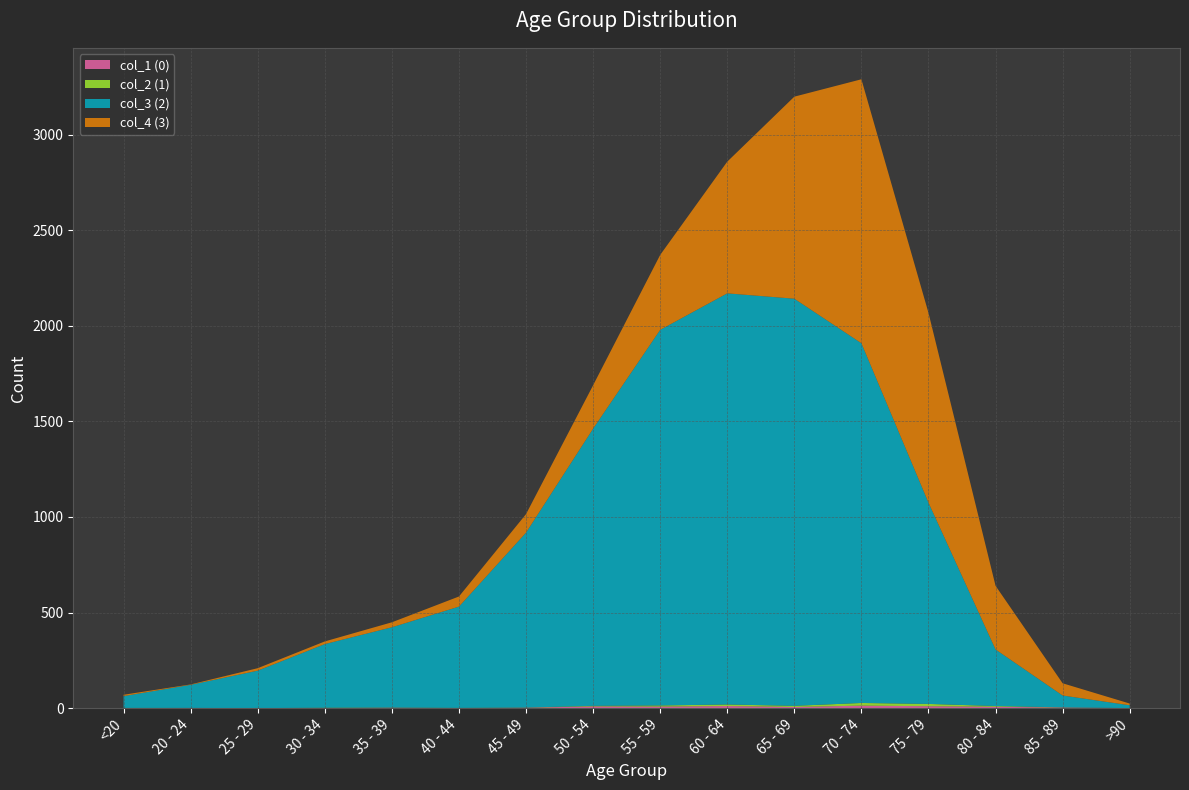

Reading right to left, extract all data points from this chart.

col_1 (0): 0	3	7	10	13	6	11	8	9	2	0	2	0	0	1	0
col_2 (1): 0	1	4	12	14	6	8	6	3	1	1	1	2	0	0	1
col_3 (2): 15	62	296	1053	1882	2130	2151	1965	1450	915	530	420	333	196	121	62
col_4 (3): 9	64	333	993	1381	1057	689	392	227	97	53	26	14	13	2	7